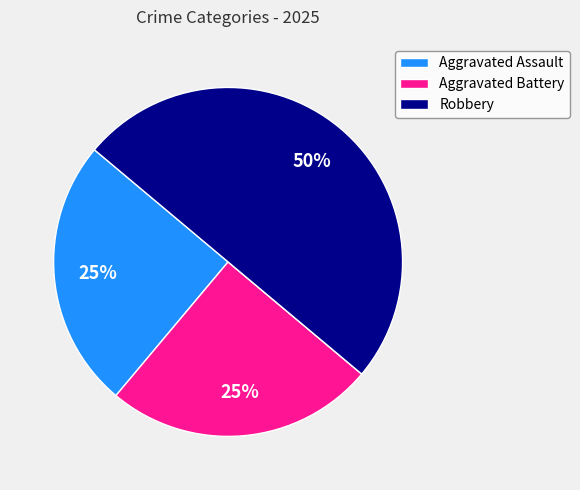

To the nearest percent, what is the average slice percentage?

25%